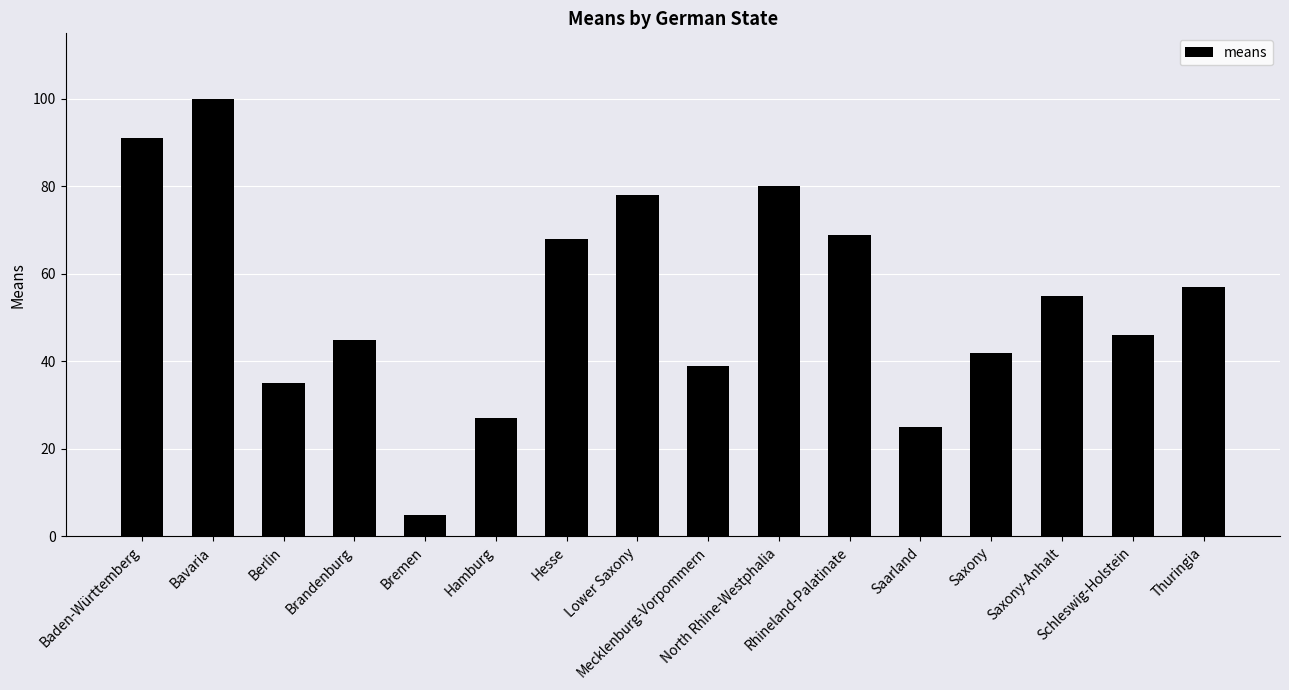

Reading right to left, transcribe all the data shown in this chart.

Thuringia=57	Schleswig-Holstein=46	Saxony-Anhalt=55	Saxony=42	Saarland=25	Rhineland-Palatinate=69	North Rhine-Westphalia=80	Mecklenburg-Vorpommern=39	Lower Saxony=78	Hesse=68	Hamburg=27	Bremen=5	Brandenburg=45	Berlin=35	Bavaria=100	Baden-Württemberg=91